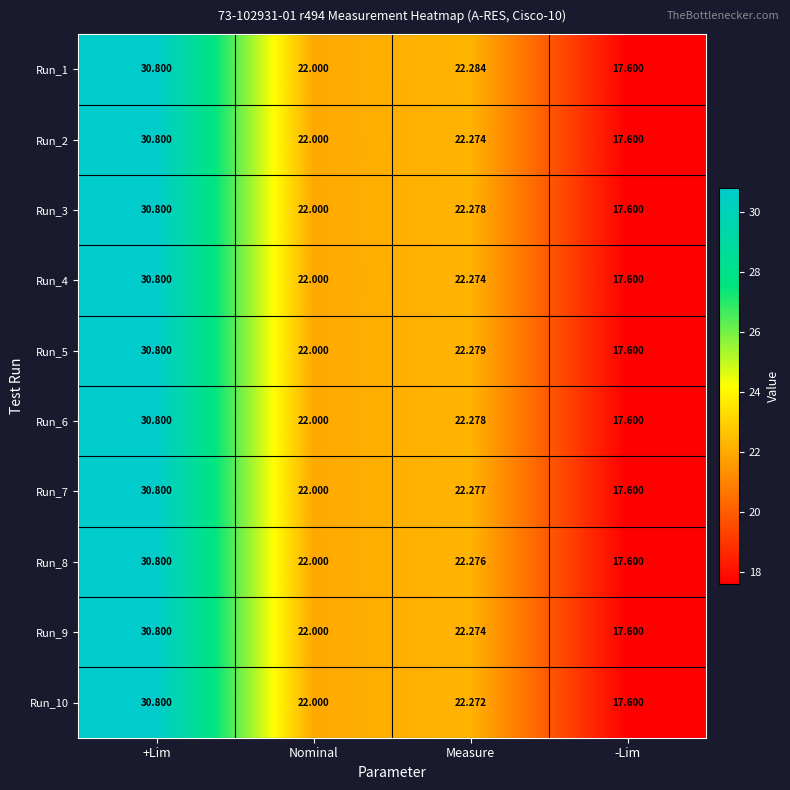

List the labels in order of Run_1 value, smallest first.

-Lim, Nominal, Measure, +Lim